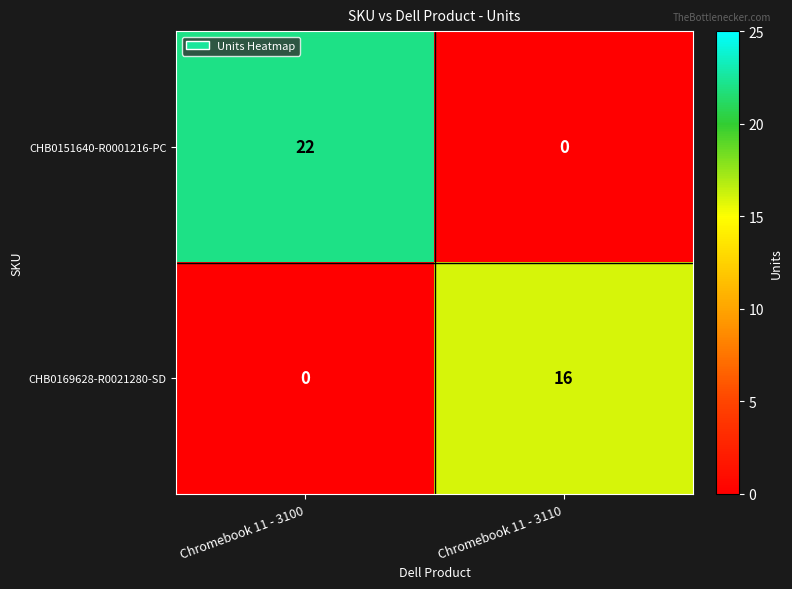

What is the sum of the CHB0151640-R0001216-PC values at Chromebook 11 - 3100 and Chromebook 11 - 3110?

22